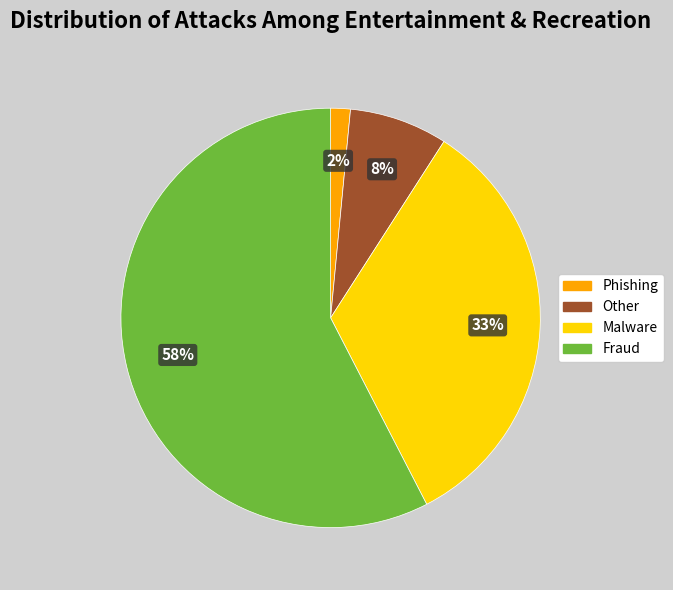

How many slices are in this pie chart?

4